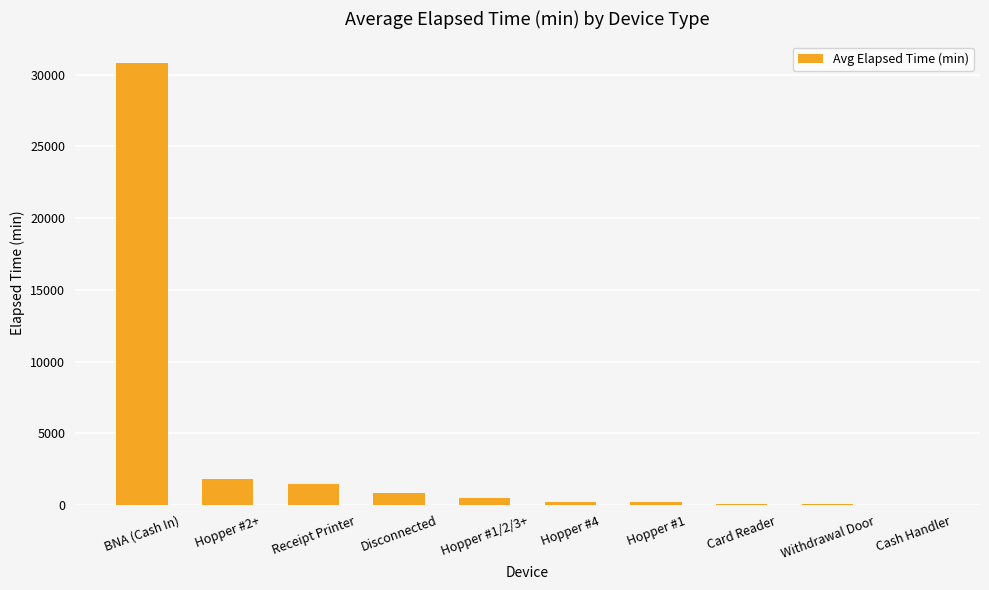

What is the greatest value displayed?

30787.5